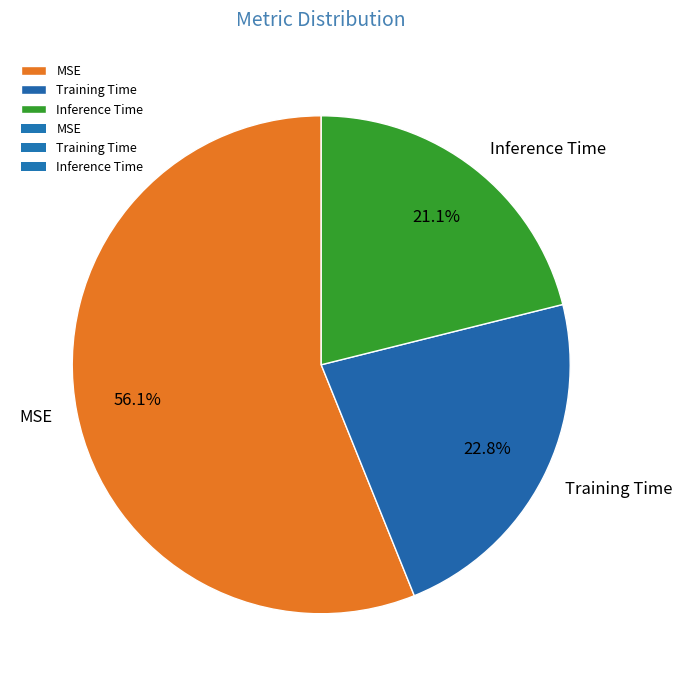

Which category has the biggest portion of the pie?

MSE